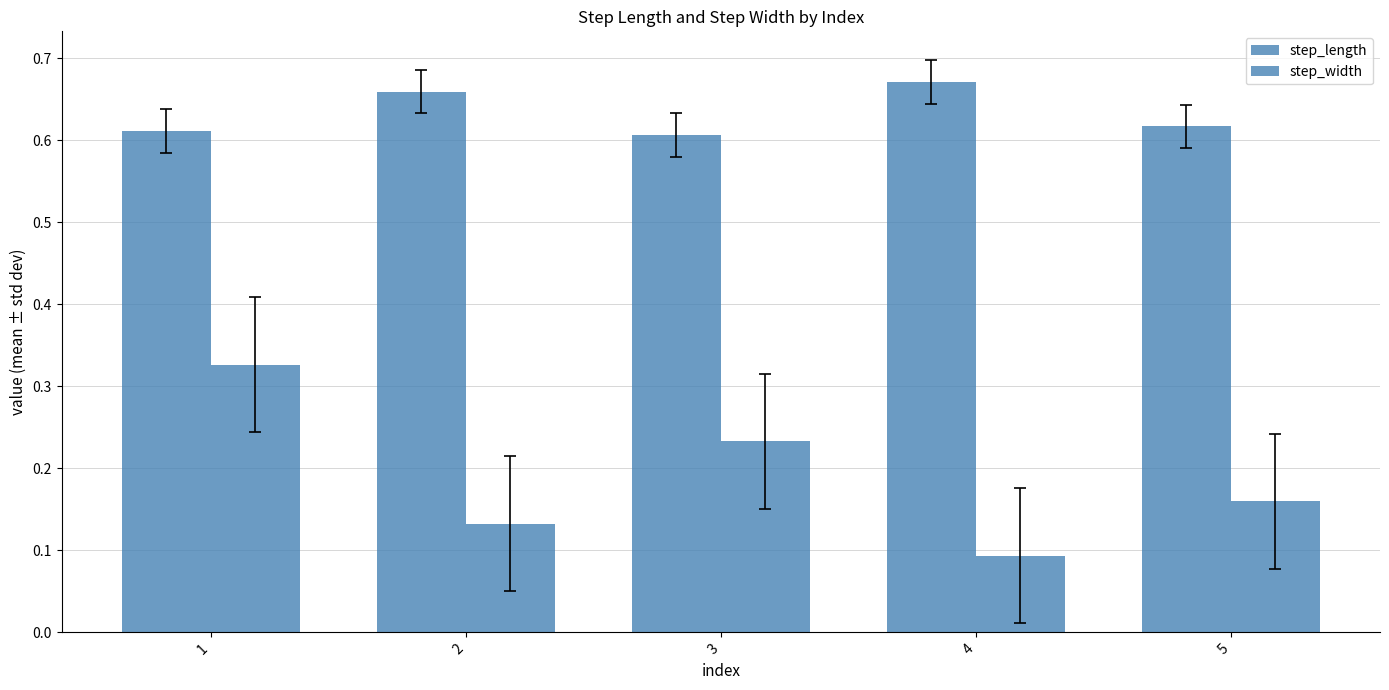

What is the total value across all series at 5?

0.8